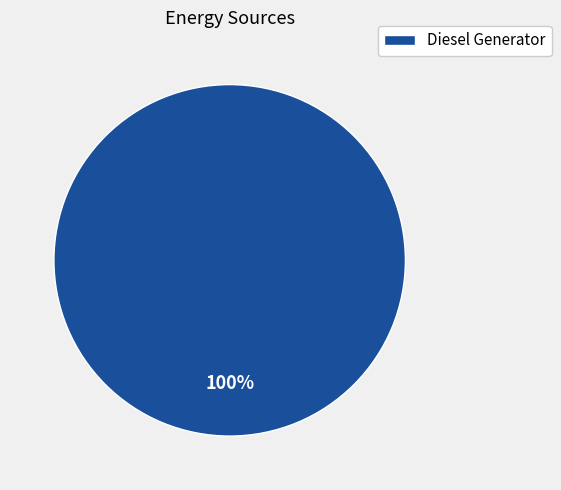

Is there a majority slice in this chart?

Yes